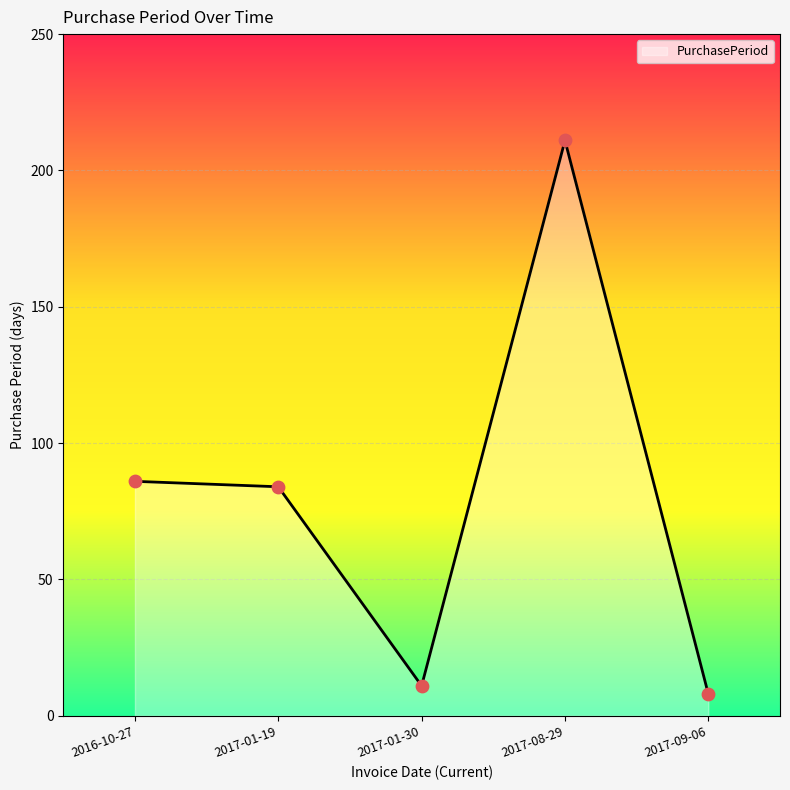

What is the ratio of the value at 2017-08-29 to the value at 2017-01-19?

2.5